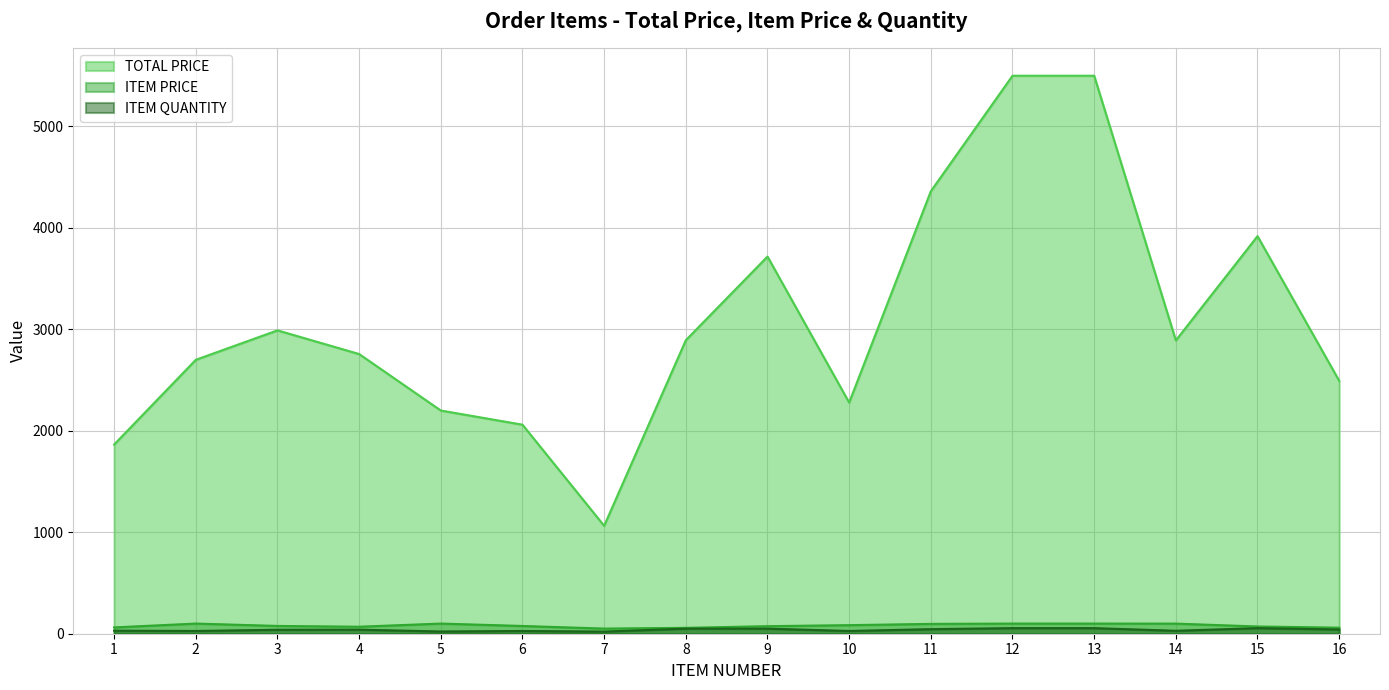

At which label is TOTAL PRICE closest to 3281?

3